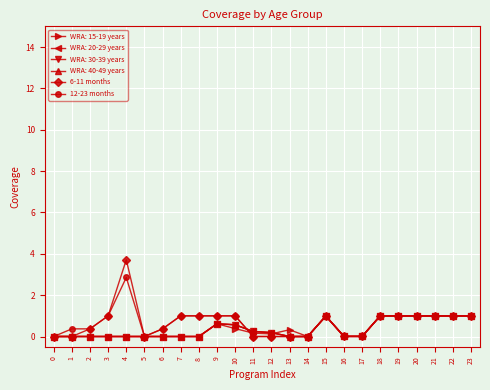

Is this an area chart (filled region under the line)?

No